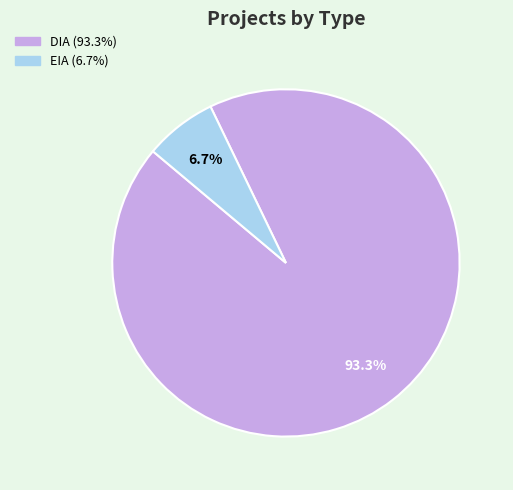

What percentage is the EIA slice, to the nearest percent?

7%